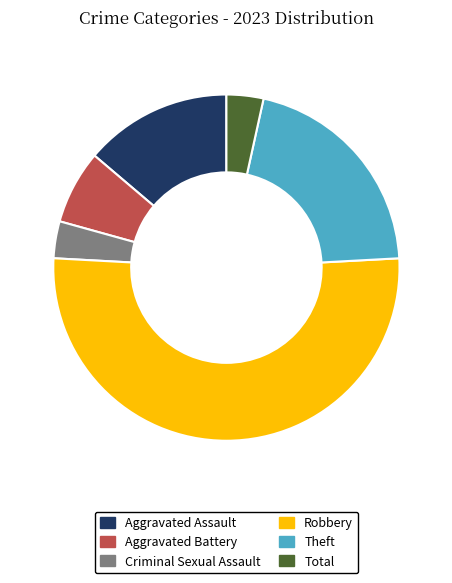

Do Criminal Sexual Assault and Total together represent more than half of the pie?

No